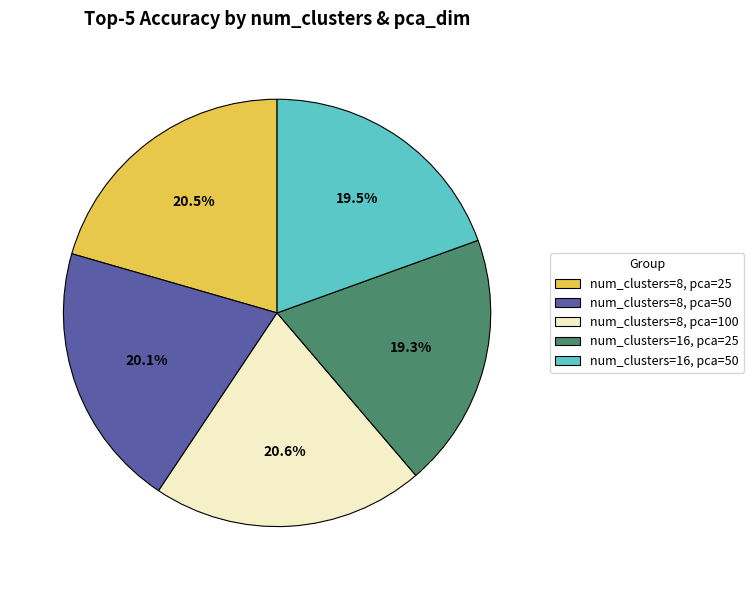

The num_clusters=8, pca=25 slice represents 14% of the pie. True or false?

False